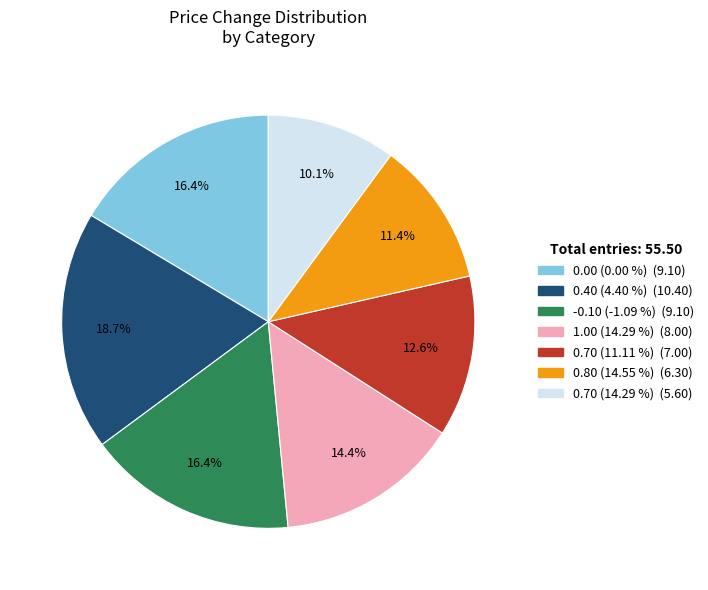

Which slice is the smallest?

0.70 (14.29 %)